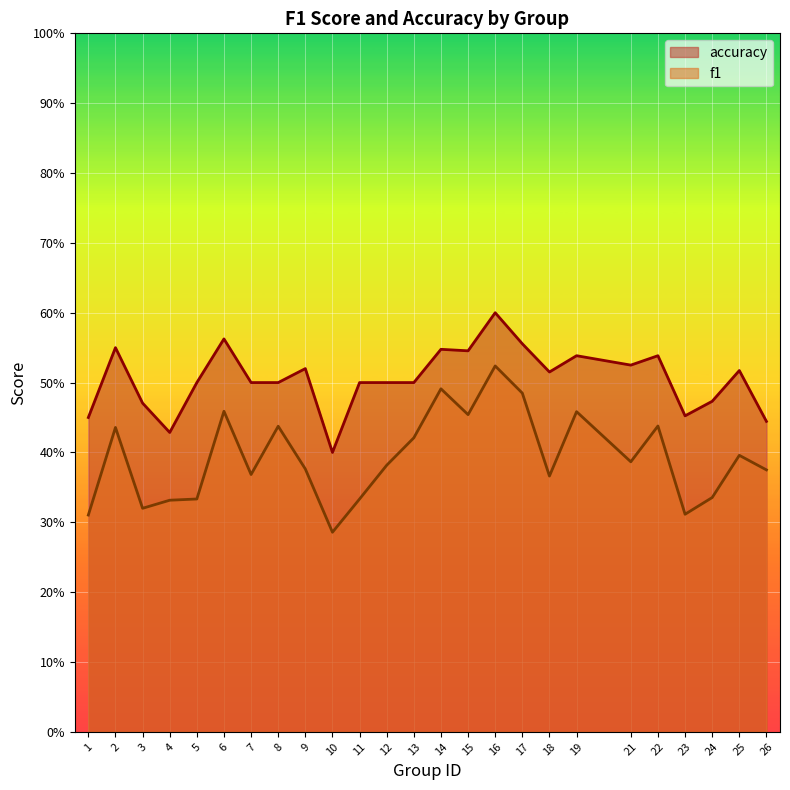

Between 9 and 26, which series saw the biggest shift?

accuracy